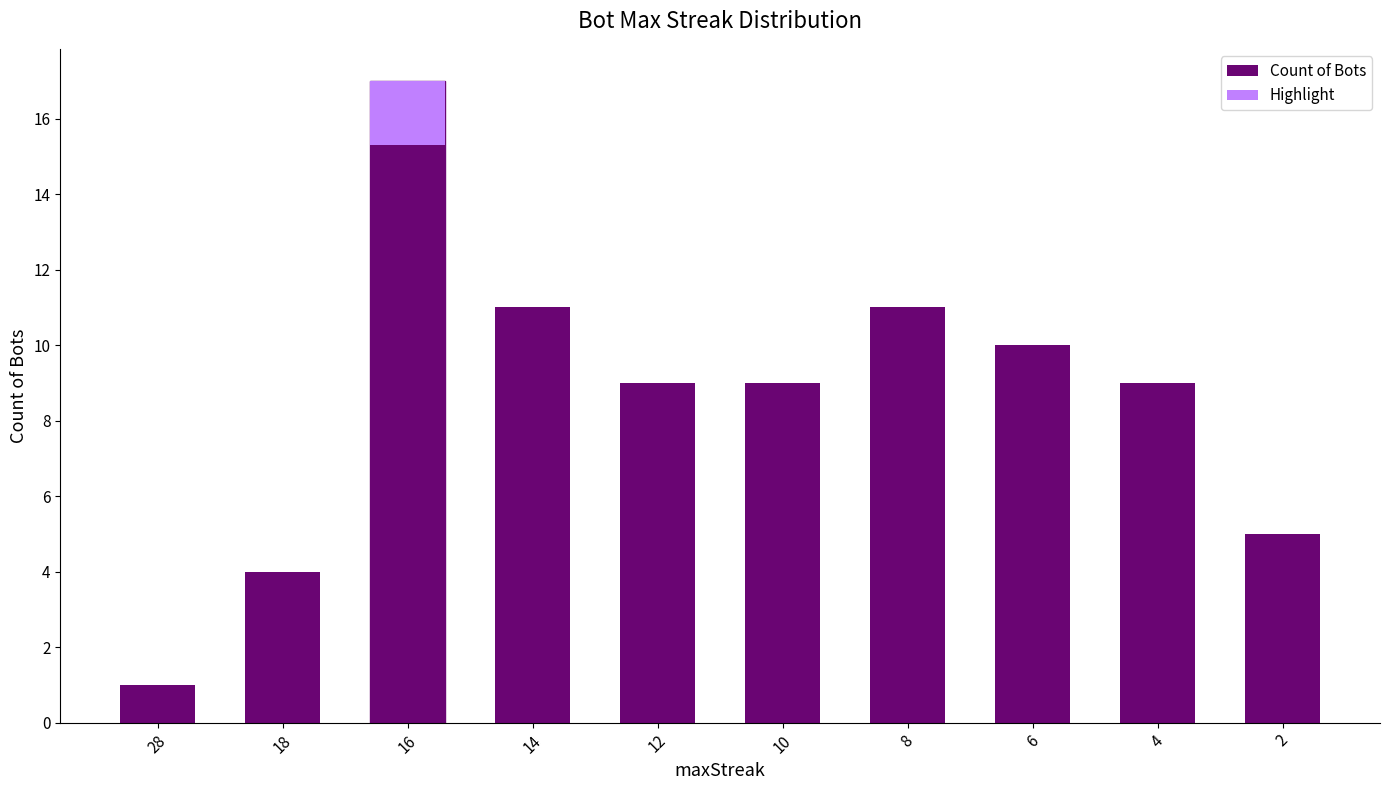

What is the minimum value shown in the chart?

1